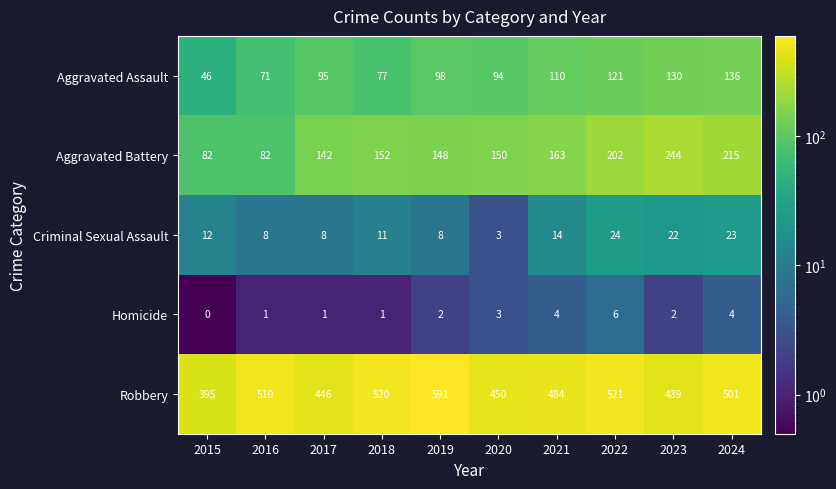

What is the sum of the Robbery values at 2024 and 2015?

896